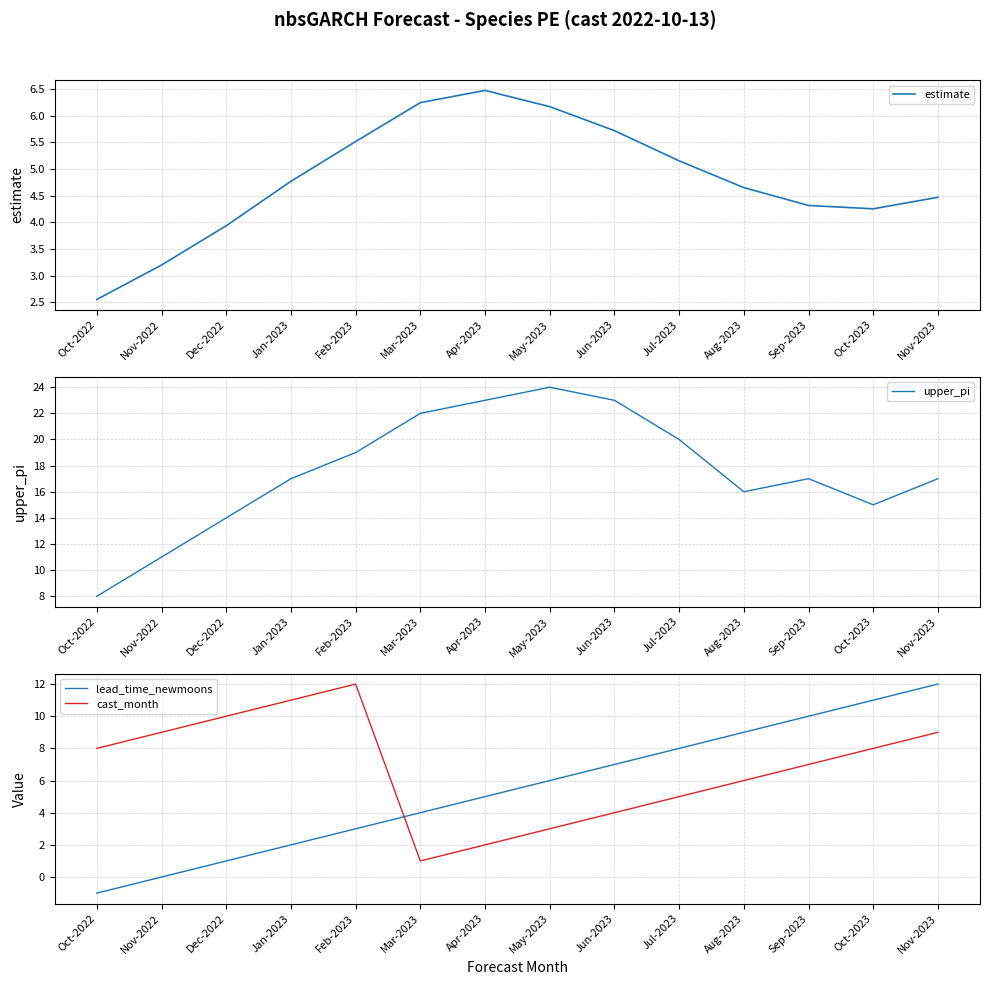

Is this an area chart (filled region under the line)?

No